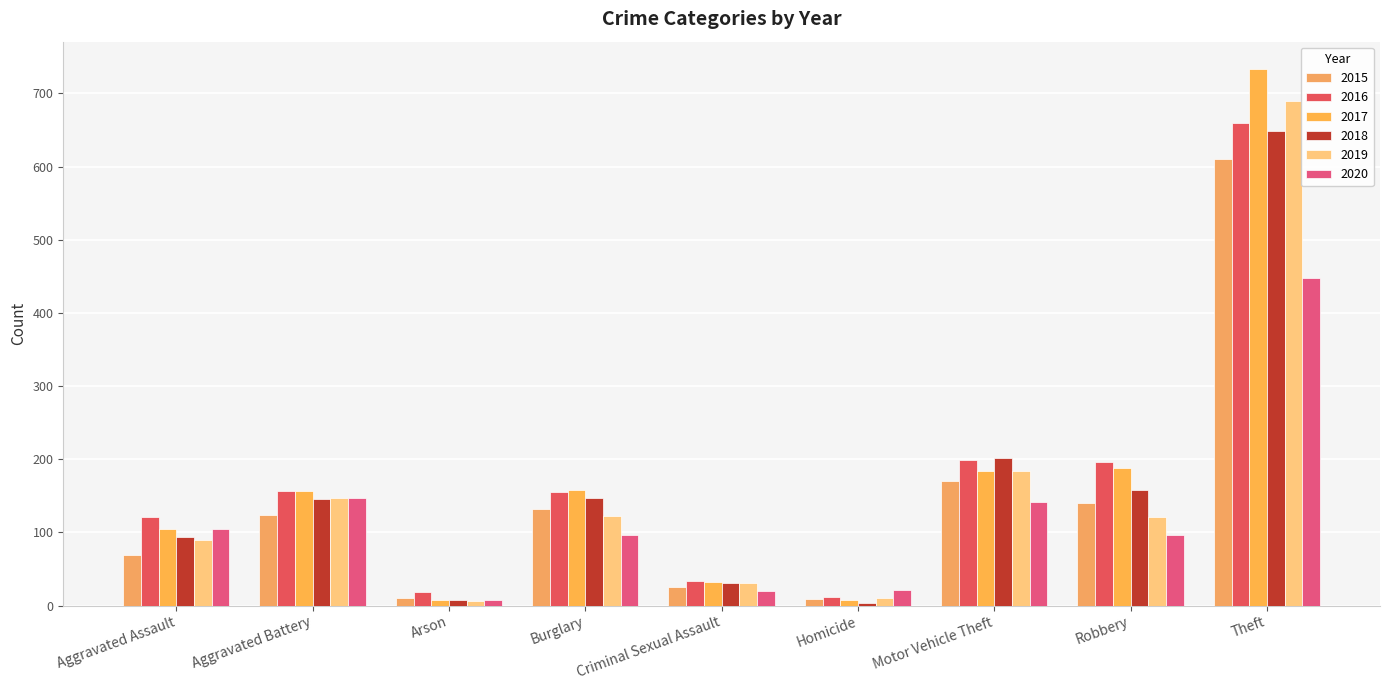

Is the value of 2016 at Robbery greater than the value of 2018 at Burglary?

Yes